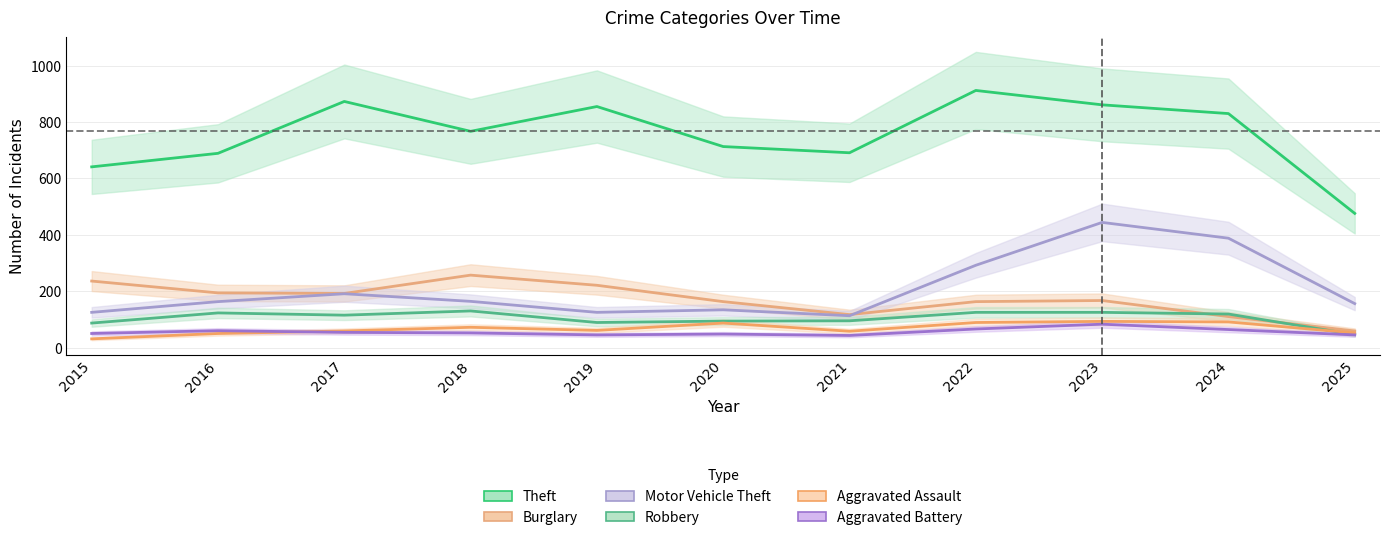

How many interior local valleys does the Motor Vehicle Theft series have?

2